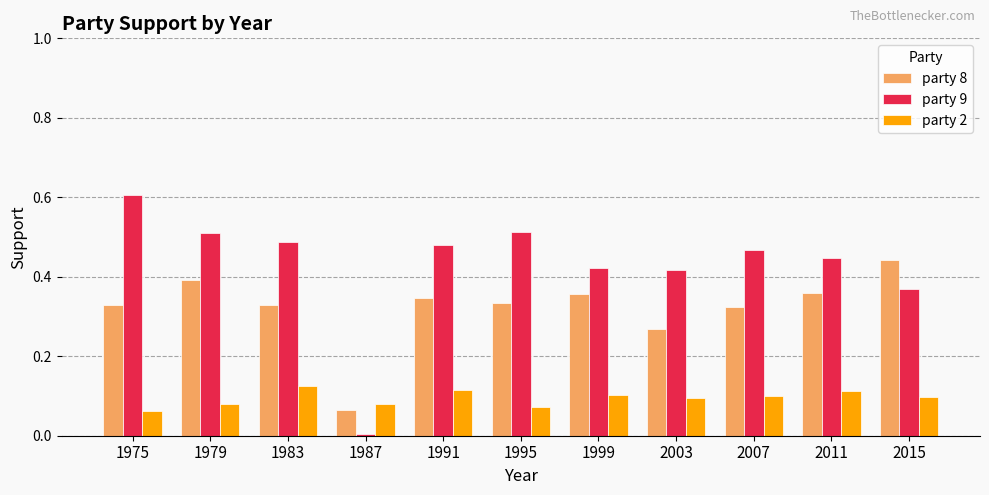

Is the value of party 8 at 1999 greater than the value of party 2 at 2003?

Yes